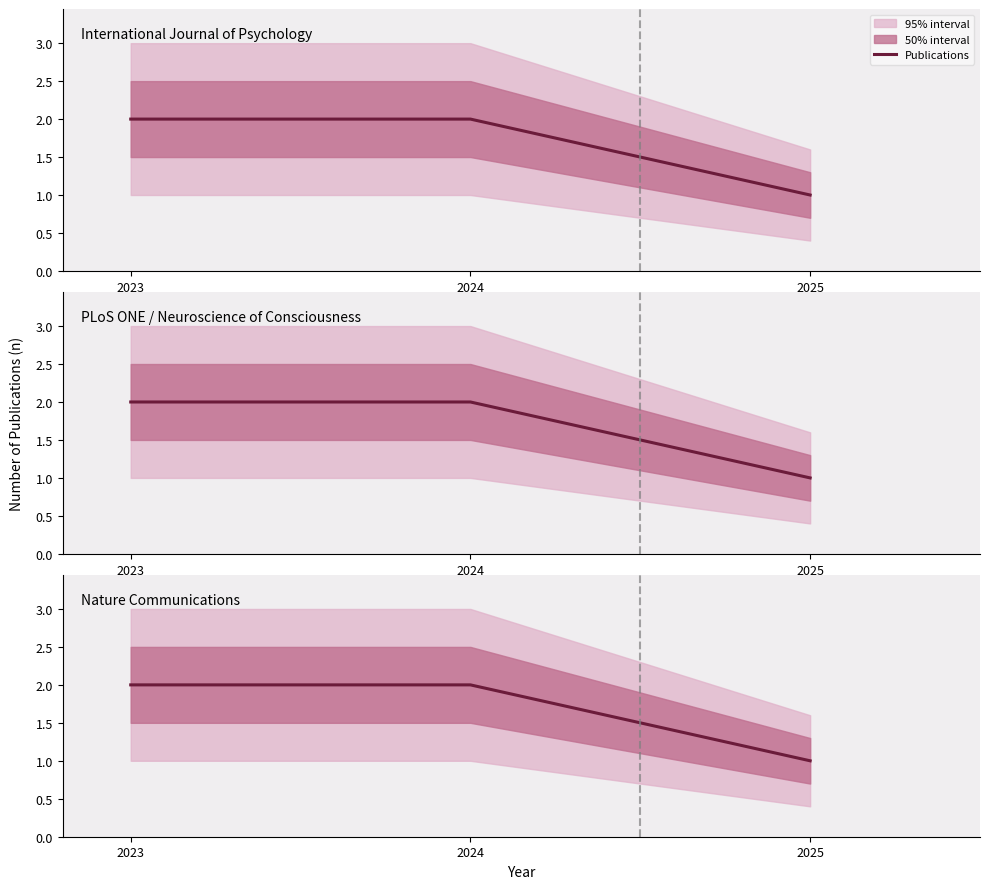

What is the minimum value shown in the chart?

1